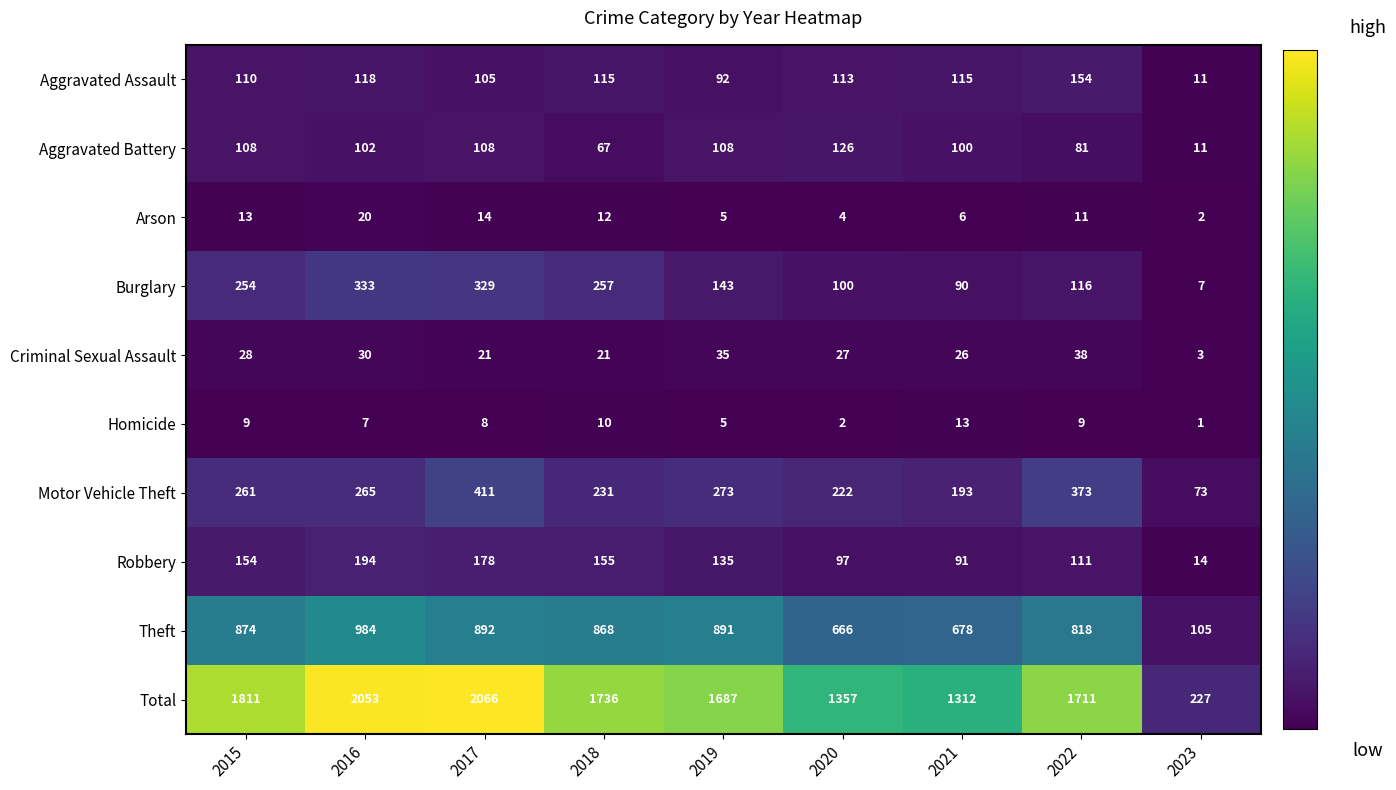

At which category is the sum across all series the highest?

2017